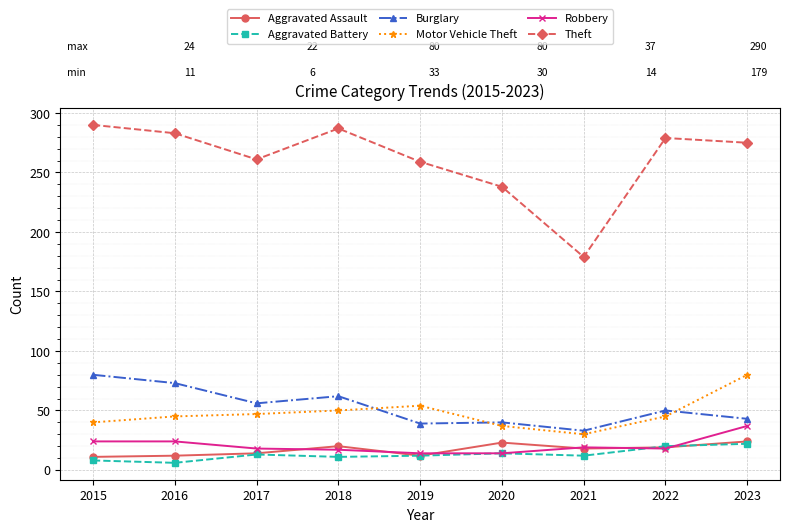

How many data points does each series have?

9